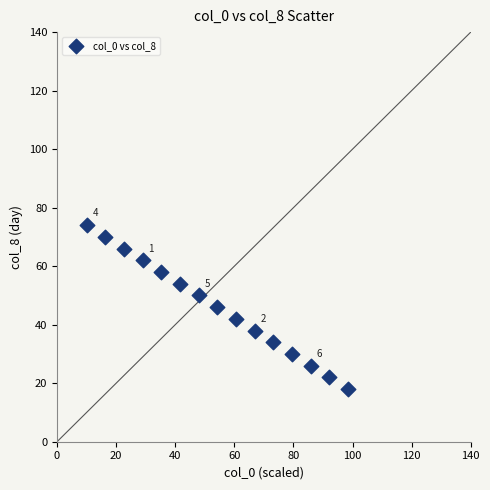

What is the range of Y values (max minus min)?

56